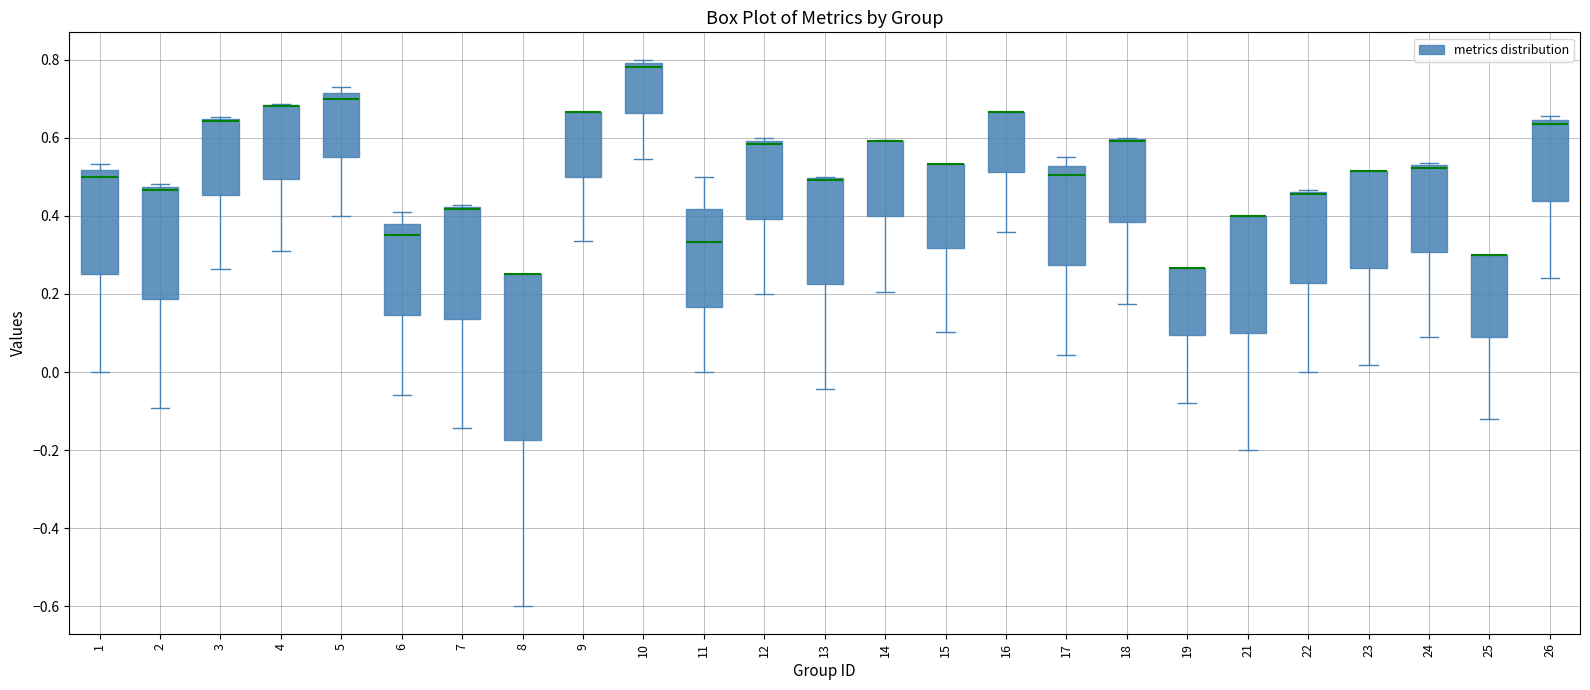

Reading left to right, read every box against the y-axis: the position of its median line, the range the box covers, and the ends of its whiskers. The values are not printed on the chart, so give them approximately, as read against the axis.

1: median 0.50, box 0.26 to 0.52, whiskers 0.00 to 0.54
2: median 0.46, box 0.18 to 0.48, whiskers -0.10 to 0.48 (just above the box's upper edge)
3: median 0.64 (drawn on the box's upper edge), box 0.46 to 0.64, whiskers 0.26 to 0.66
4: median 0.68 (drawn on the box's upper edge), box 0.50 to 0.68, whiskers 0.32 to 0.68
5: median 0.70, box 0.56 to 0.72, whiskers 0.40 to 0.72 (just above the box's upper edge)
6: median 0.36, box 0.14 to 0.38, whiskers -0.06 to 0.40
7: median 0.42 (drawn on the box's upper edge), box 0.14 to 0.42, whiskers -0.14 to 0.42
8: median 0.26 (drawn on the box's upper edge), box -0.18 to 0.26, whiskers -0.60 to 0.26
9: median 0.66 (drawn on the box's upper edge), box 0.50 to 0.66, whiskers 0.34 to 0.66
10: median 0.78, box 0.66 to 0.80, whiskers 0.54 to 0.80 (just above the box's upper edge)
11: median 0.34, box 0.16 to 0.42, whiskers 0.00 to 0.50
12: median 0.58, box 0.40 to 0.60, whiskers 0.20 to 0.60 (just above the box's upper edge)
13: median 0.50 (drawn on the box's upper edge), box 0.22 to 0.50, whiskers -0.04 to 0.50
14: median 0.60 (drawn on the box's upper edge), box 0.40 to 0.60, whiskers 0.20 to 0.60
15: median 0.54 (drawn on the box's upper edge), box 0.32 to 0.54, whiskers 0.10 to 0.54
16: median 0.66 (drawn on the box's upper edge), box 0.52 to 0.66, whiskers 0.36 to 0.66
17: median 0.50, box 0.28 to 0.52, whiskers 0.04 to 0.56
18: median 0.60 (drawn on the box's upper edge), box 0.38 to 0.60, whiskers 0.18 to 0.60
19: median 0.26 (drawn on the box's upper edge), box 0.10 to 0.26, whiskers -0.08 to 0.26
21: median 0.40 (drawn on the box's upper edge), box 0.10 to 0.40, whiskers -0.20 to 0.40
22: median 0.46 (drawn on the box's upper edge), box 0.22 to 0.46, whiskers 0.00 to 0.46
23: median 0.52 (drawn on the box's upper edge), box 0.26 to 0.52, whiskers 0.02 to 0.52
24: median 0.52 (just below the box's upper edge), box 0.30 to 0.52, whiskers 0.10 to 0.54
25: median 0.30 (drawn on the box's upper edge), box 0.10 to 0.30, whiskers -0.12 to 0.30
26: median 0.64 (just below the box's upper edge), box 0.44 to 0.64, whiskers 0.24 to 0.66